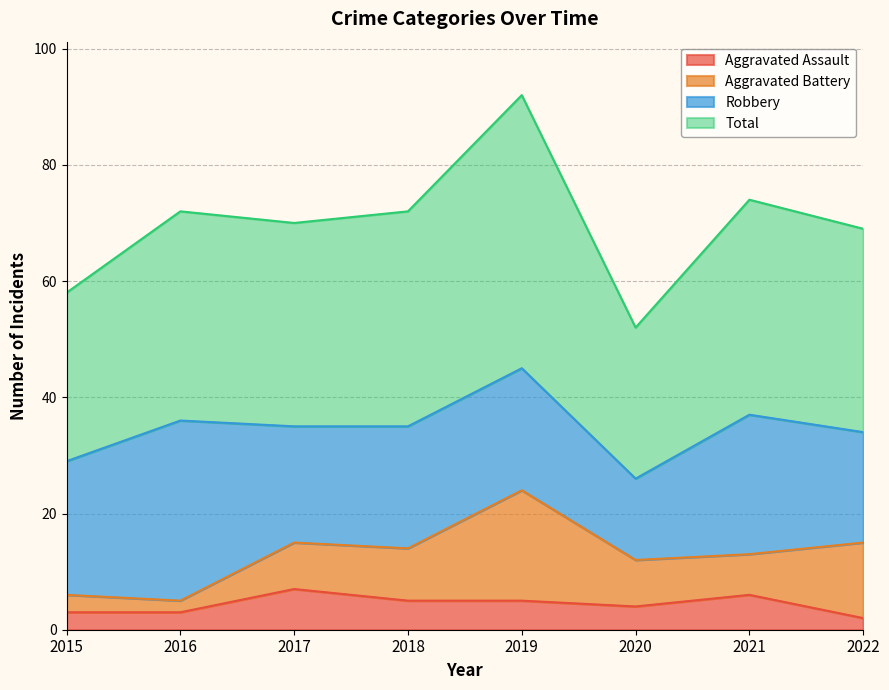

How many lines are shown in the chart?

4